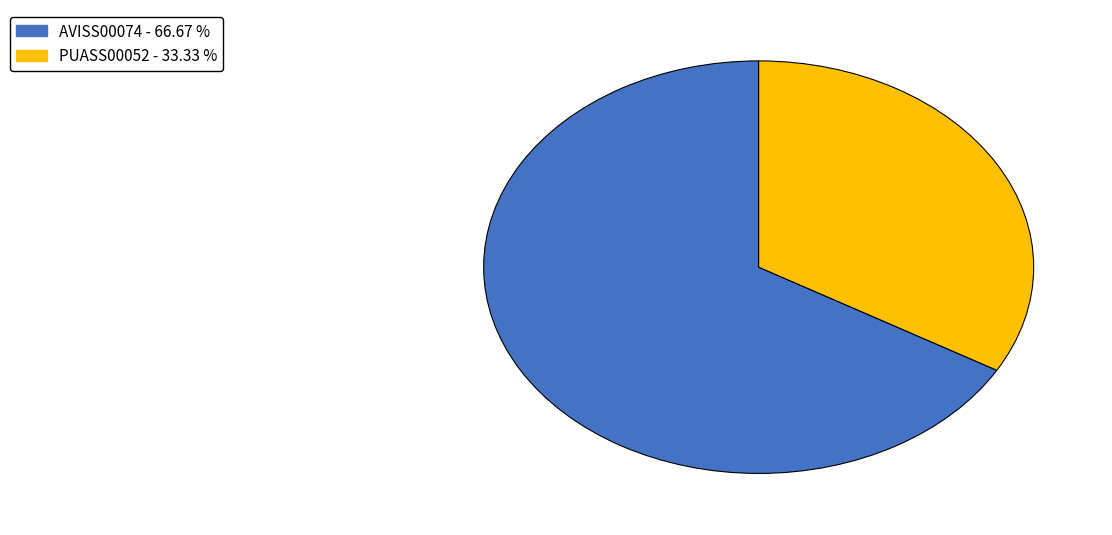

Is the sum of AVISS00074 and PUASS00052 greater than half?

Yes